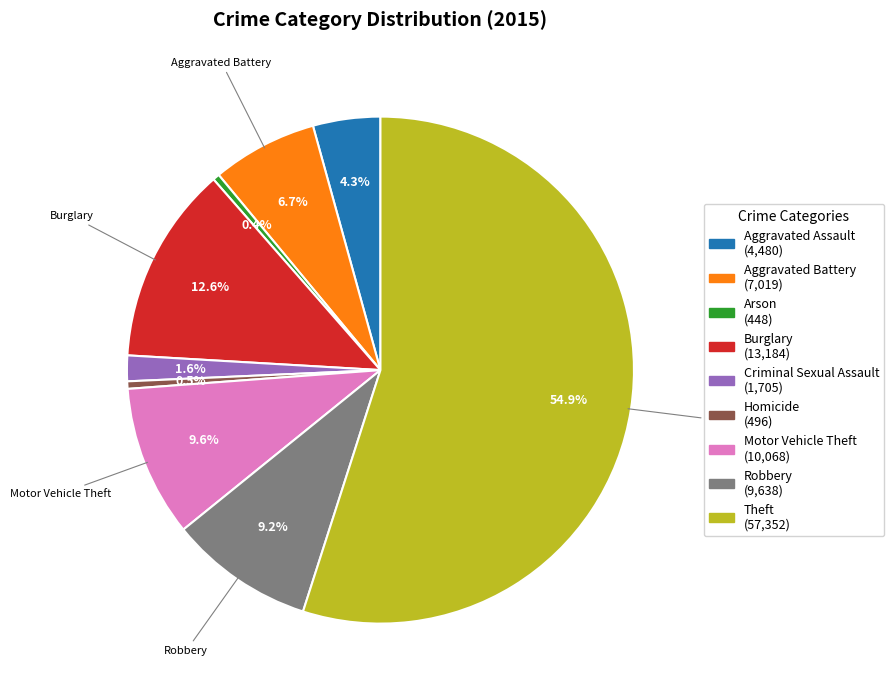

To the nearest percent, what is the difference between the Burglary and Homicide slice percentages?

12%